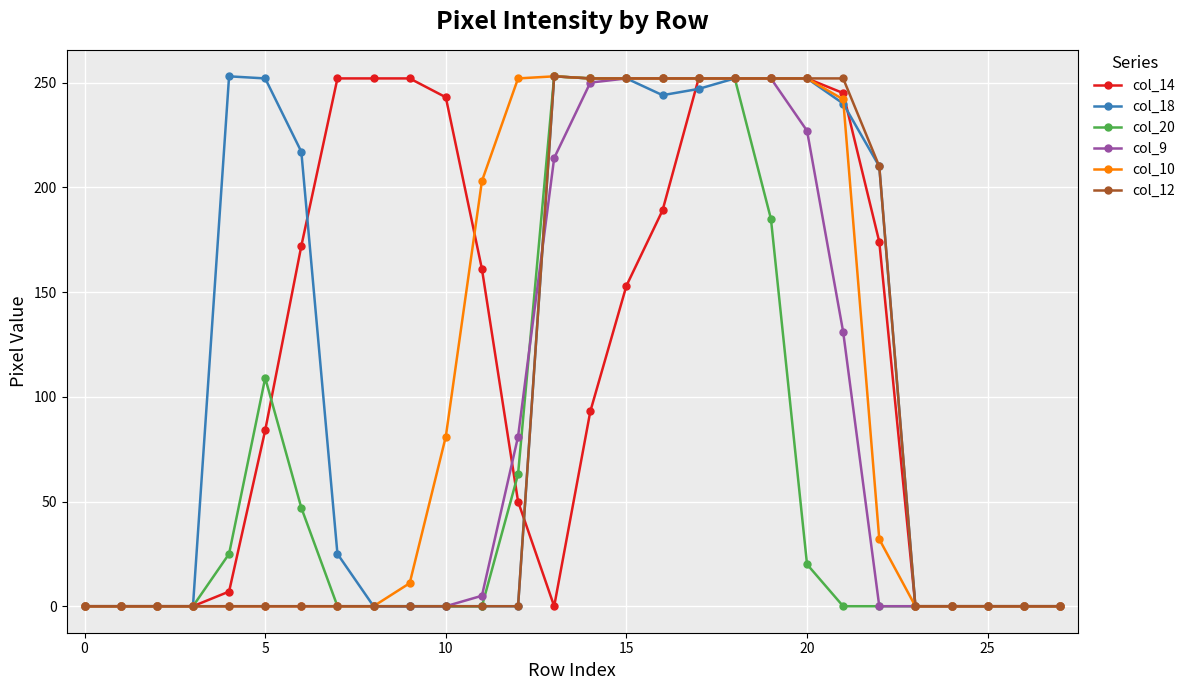

How many lines are shown in the chart?

6